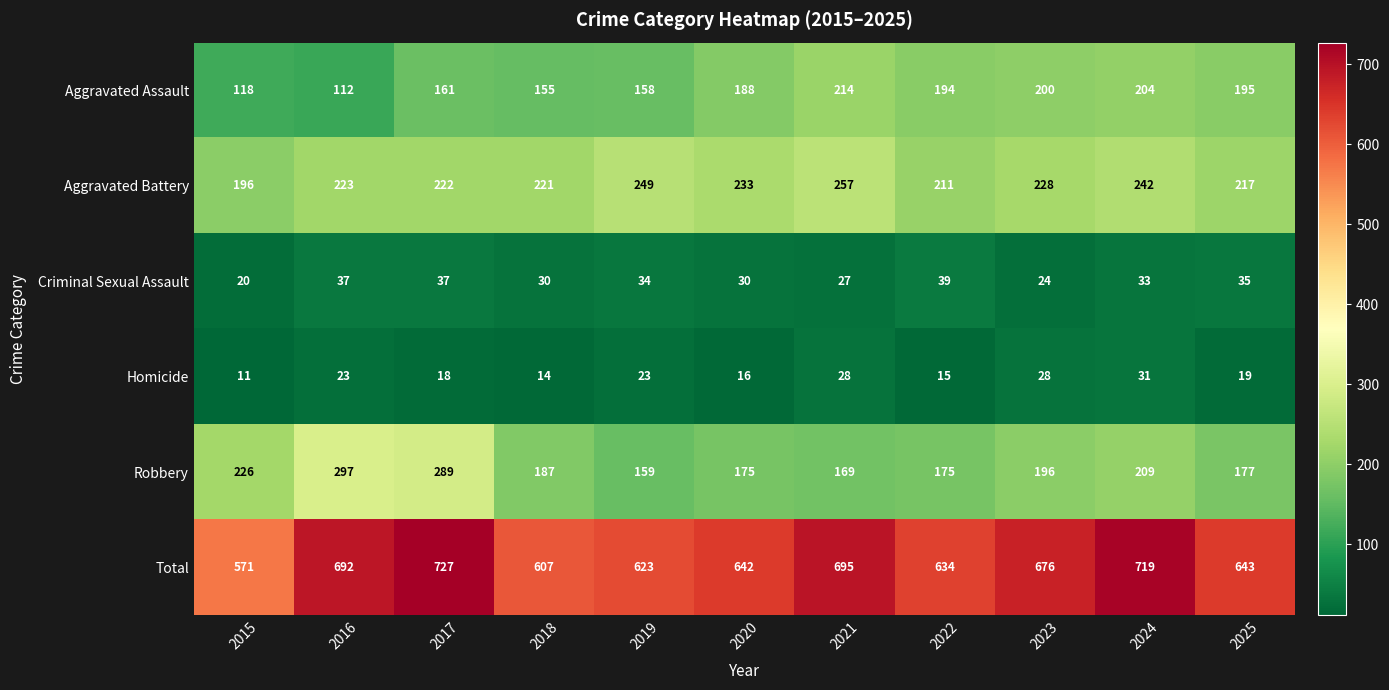

True or false: Total has a value of 971 at 2016.

False